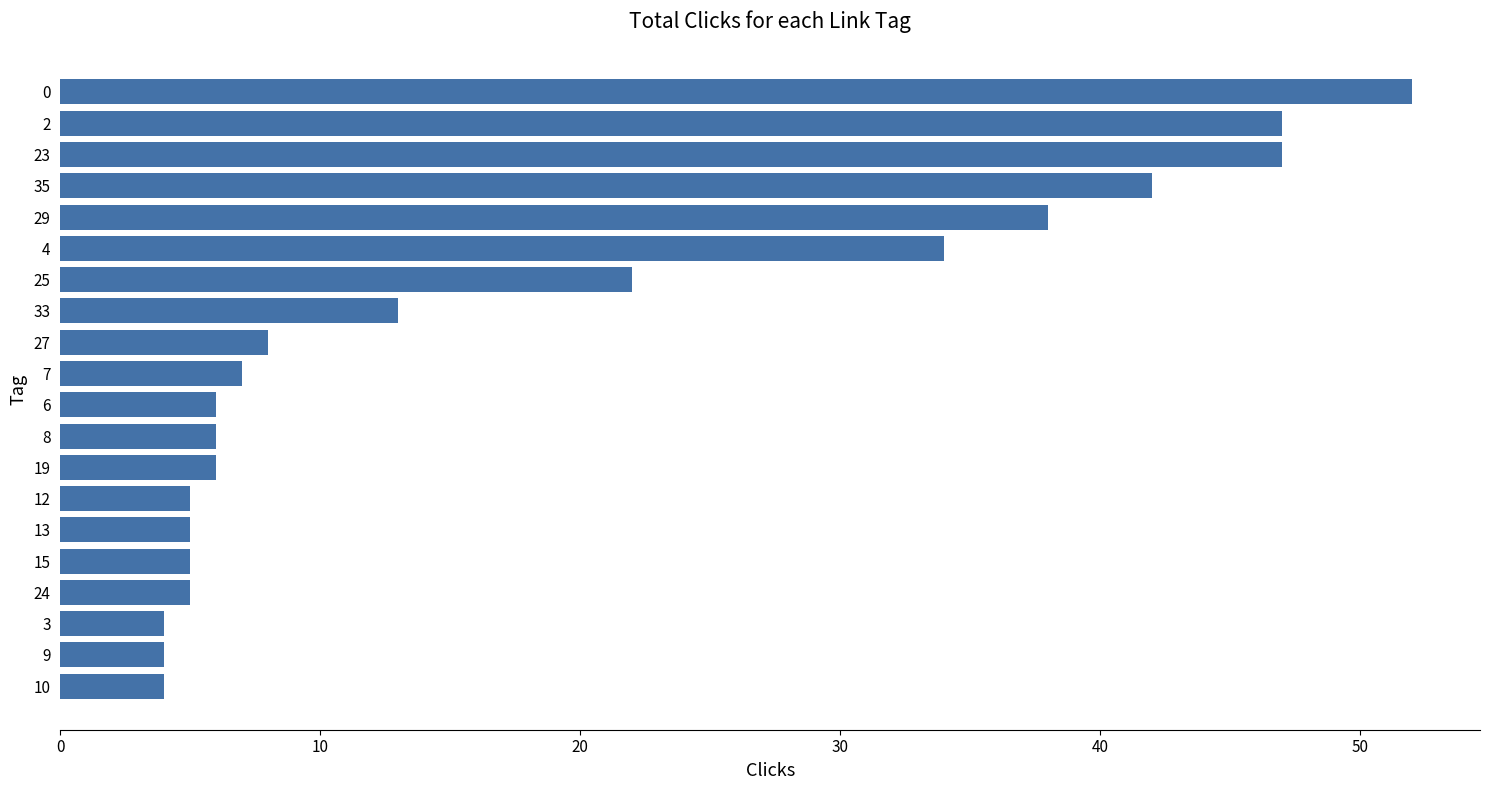

Are the bars horizontal?

Yes